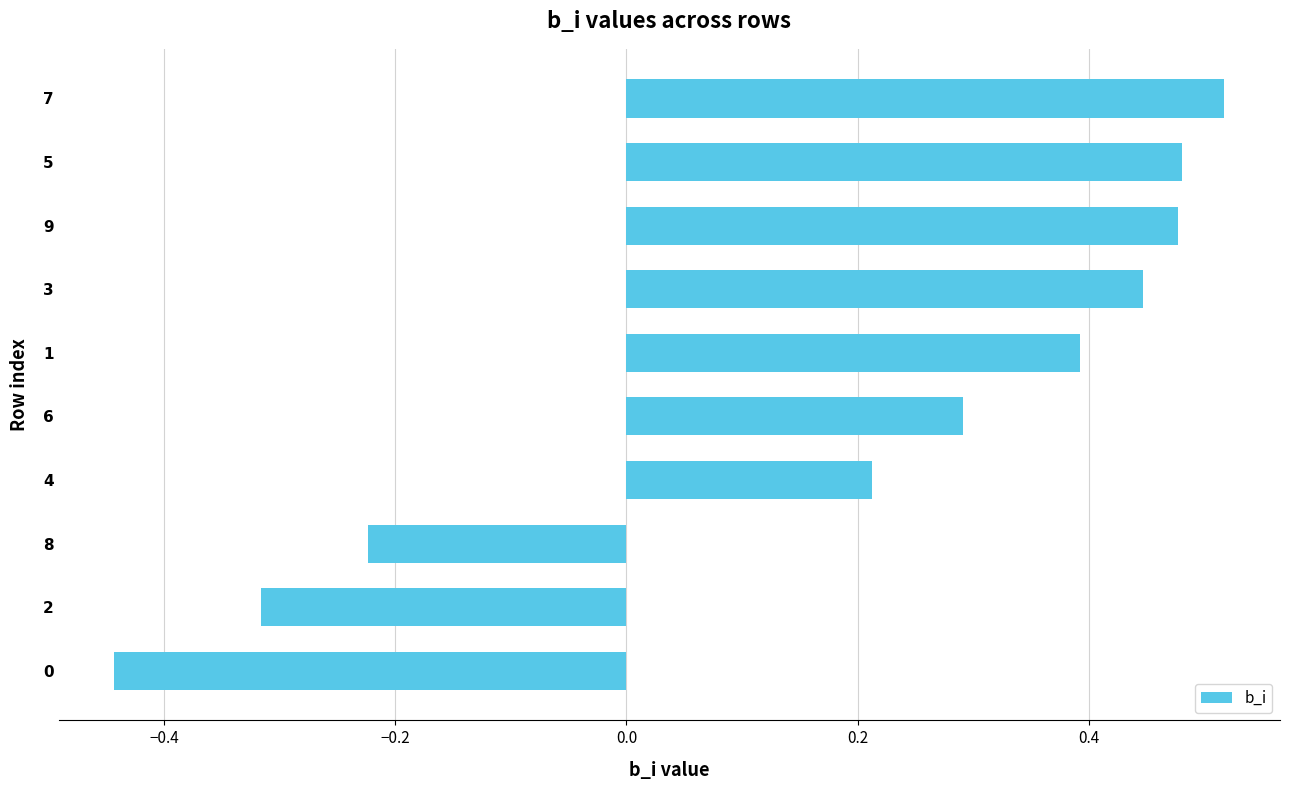

What is the change in value from 1 to 9?

+0.1